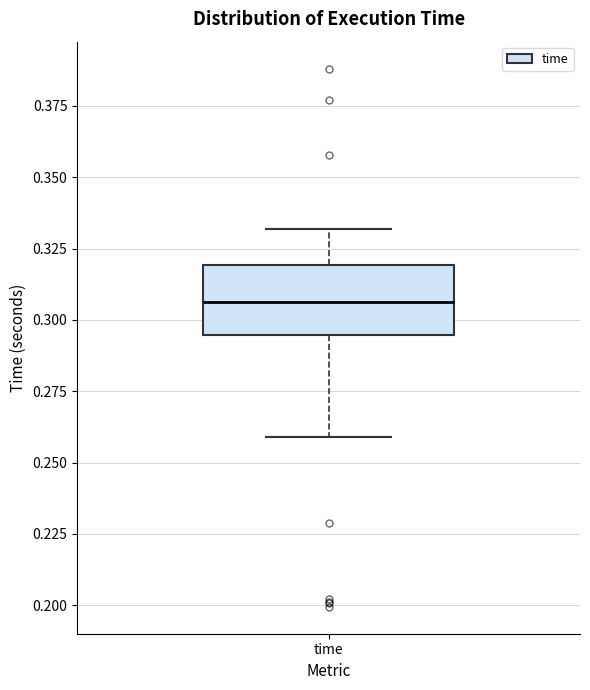

Transcribe this box plot: give where the median line is, the range the box spans, and where the two whiskers end, as read against the y-axis. The values are not printed on the chart, so give them approximately, as read against the axis.

median 0.305, box 0.295 to 0.320, whiskers 0.260 to 0.330